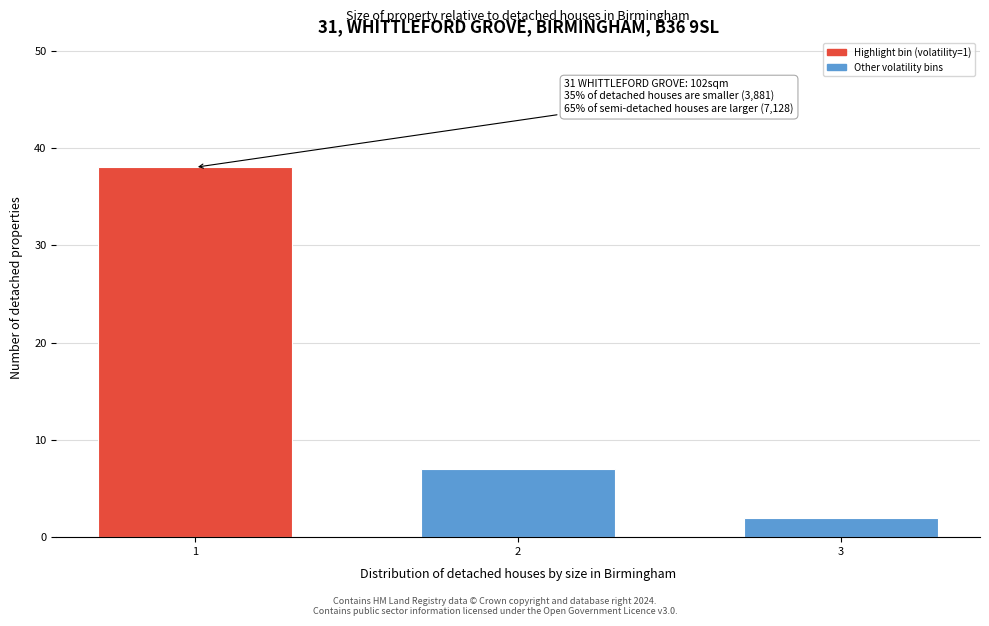

Reading left to right, list all the values displayed in this chart.

1=38	2=7	3=2